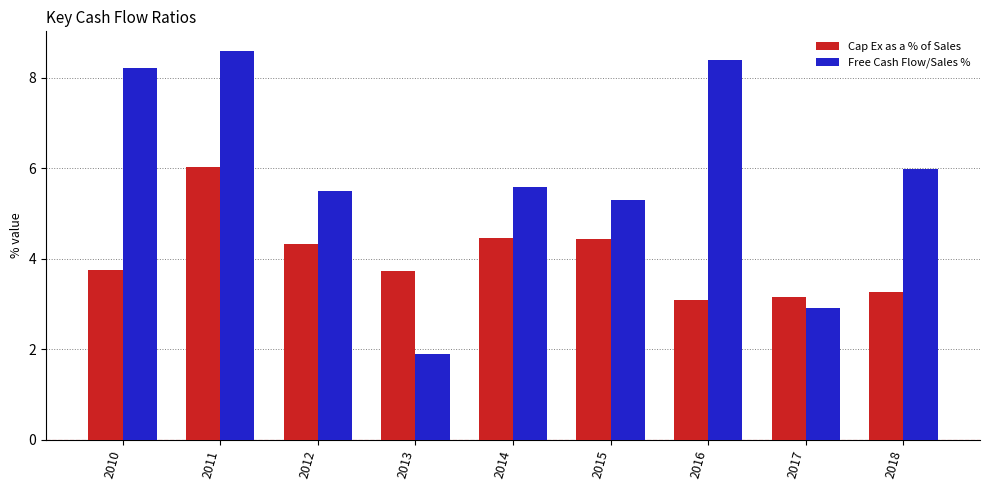

Which series has the widest spread of values?

Free Cash Flow/Sales %